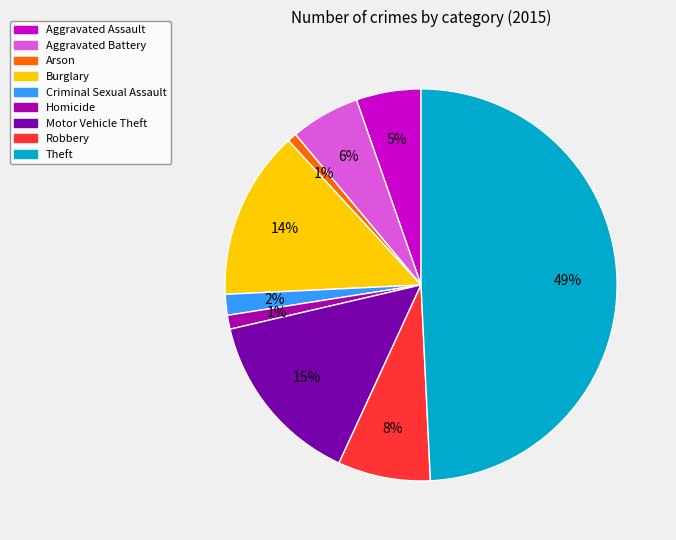

Which category has the biggest portion of the pie?

Theft